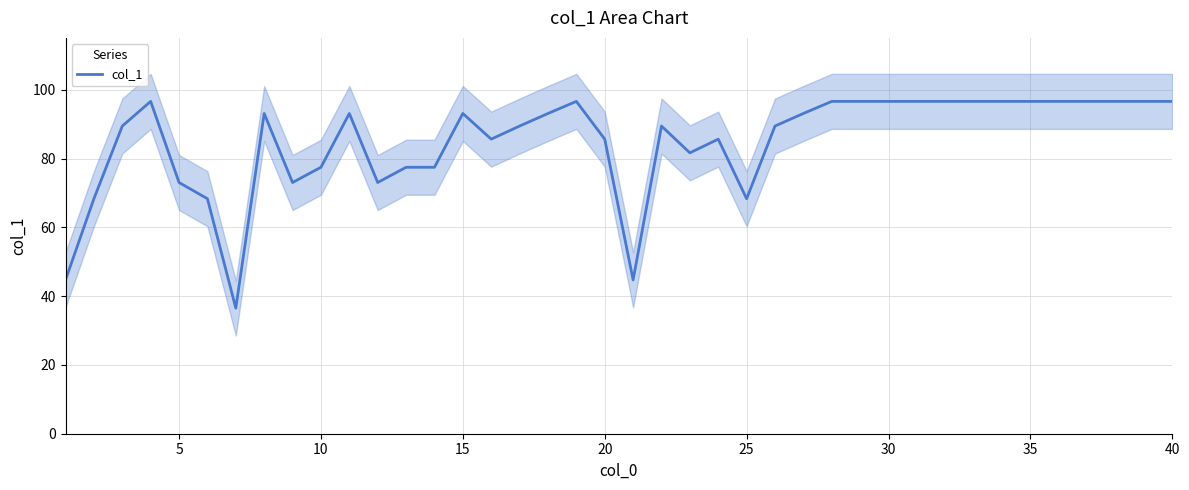

What is the value of the 28th point from the left?

96.6